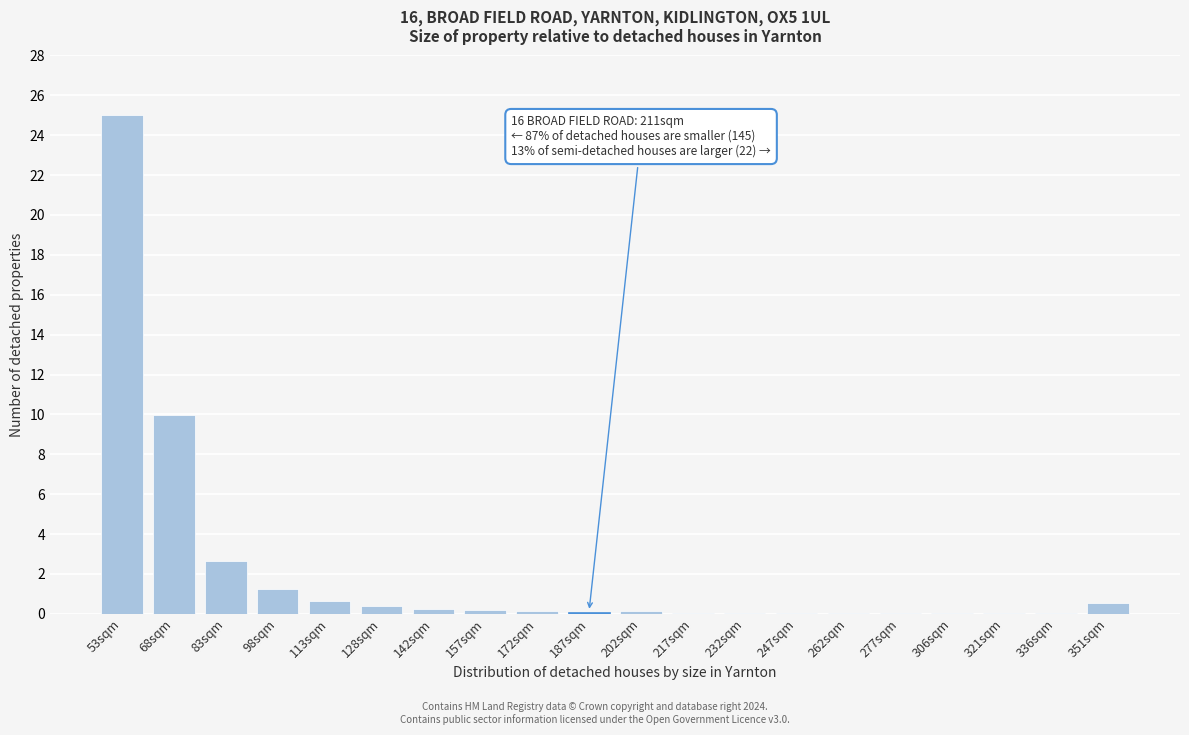

At which label is the value closest to 12?

68sqm